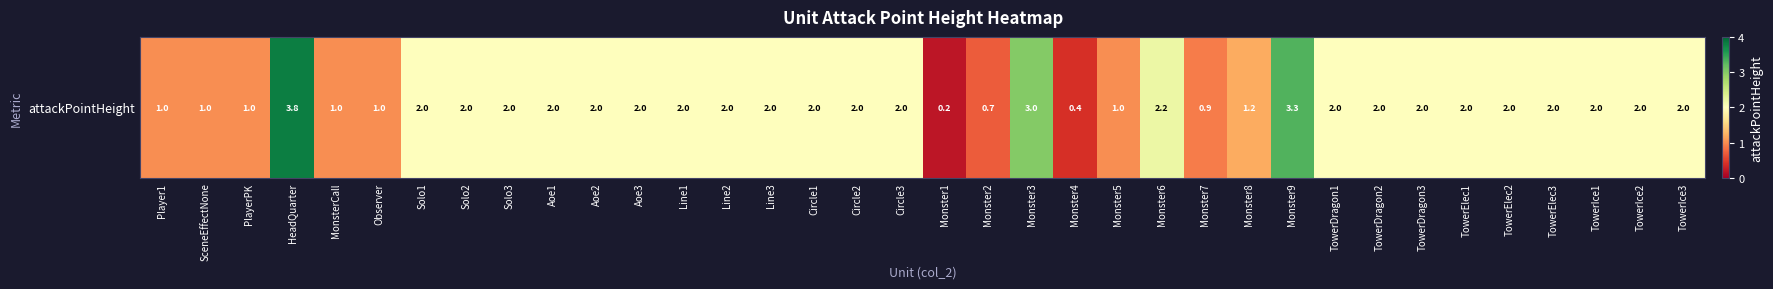

What is the approximate value at TowerIce1?

2.0